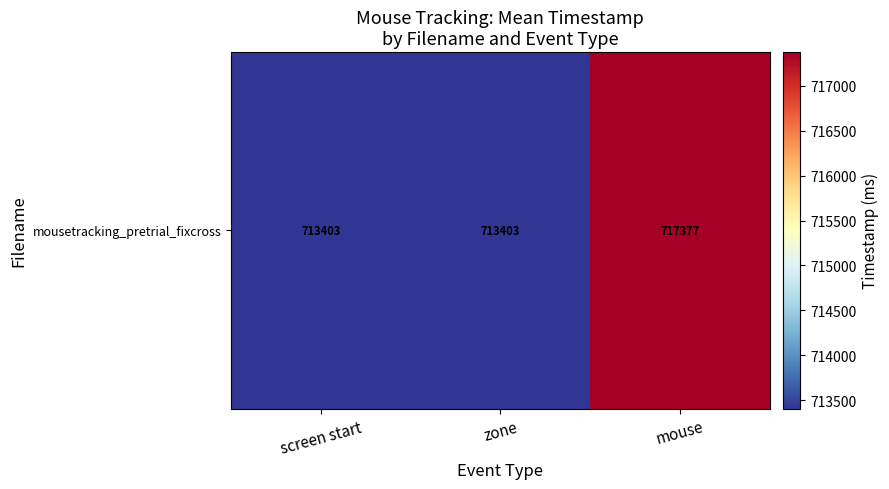

Is it true that the value at mouse is 240776.4?

False